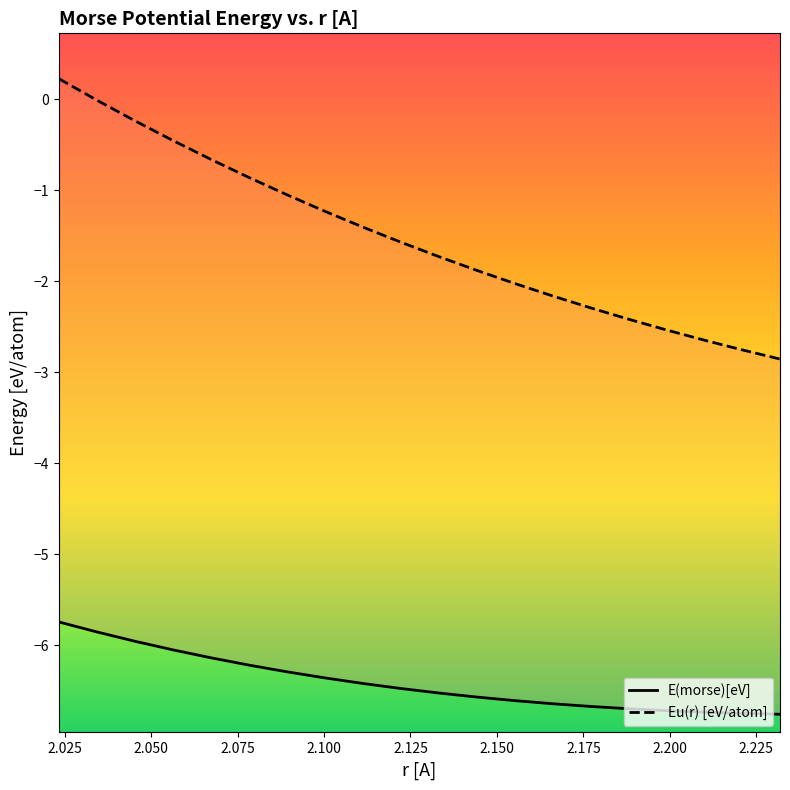

Where does the Eu(r) [eV/atom] series first go above -1?

2.023385170727188